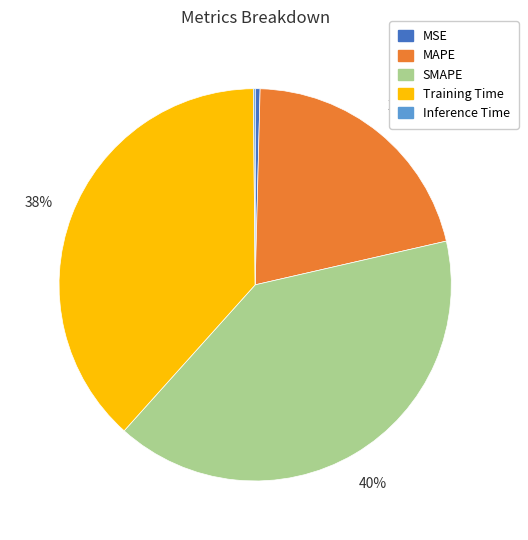

Is it true that MSE is 0% of the pie?

True